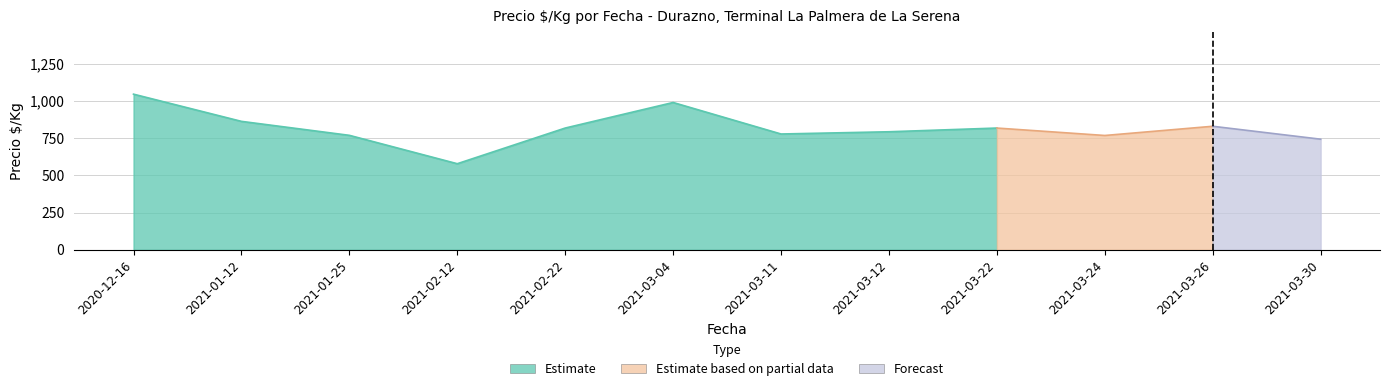

The value of Precio minimo at 2021-02-12 is 1575. True or false?

False